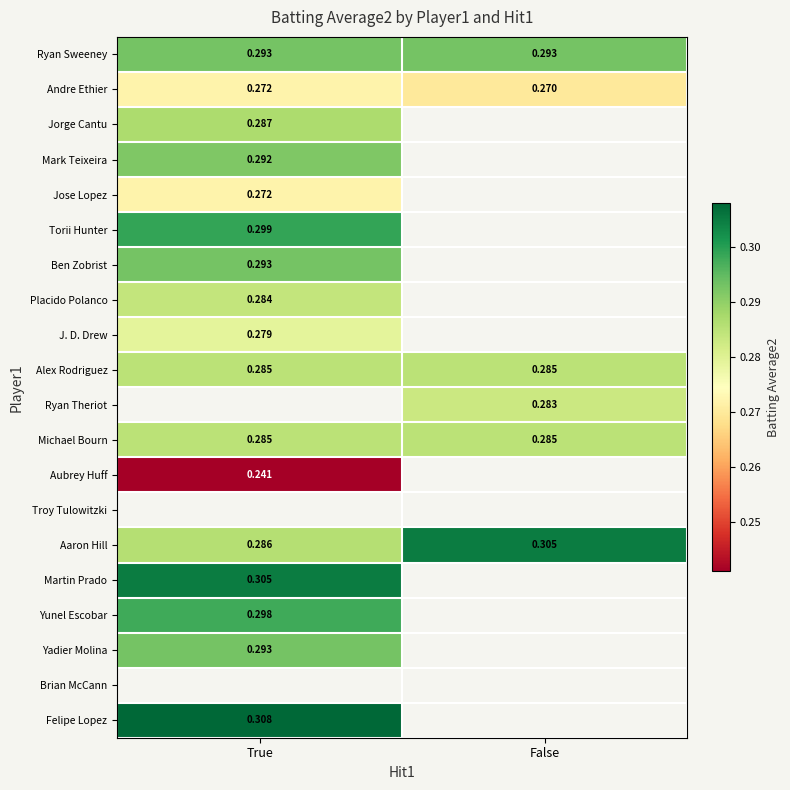

Where is Aaron Hill nearest to the value 0?

True